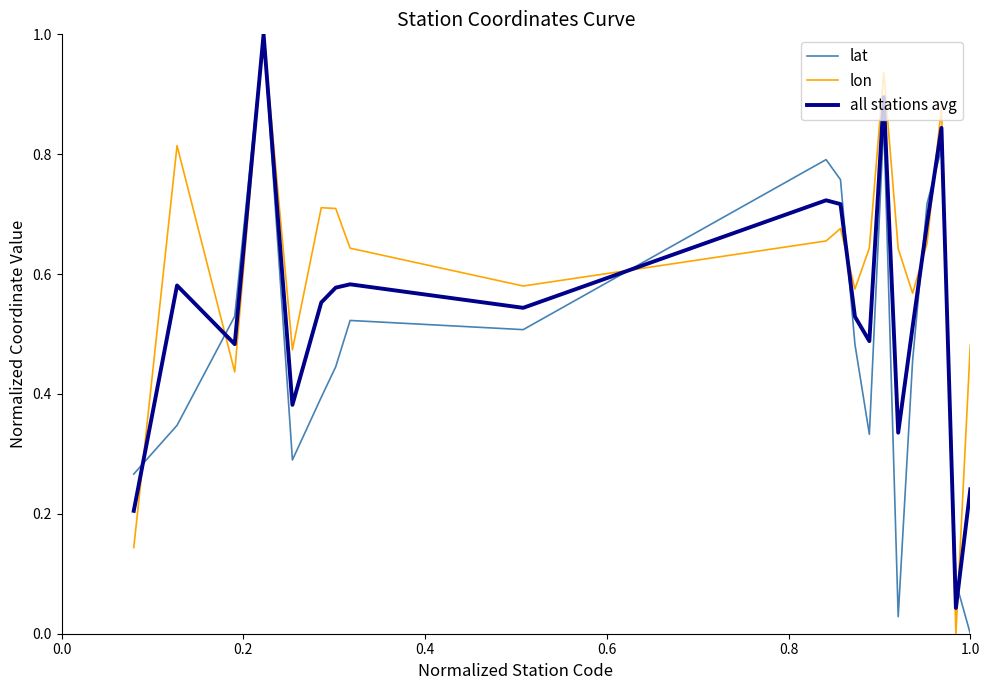

Which series ends up on top after the final intersection of all stations avg and lat?

all stations avg